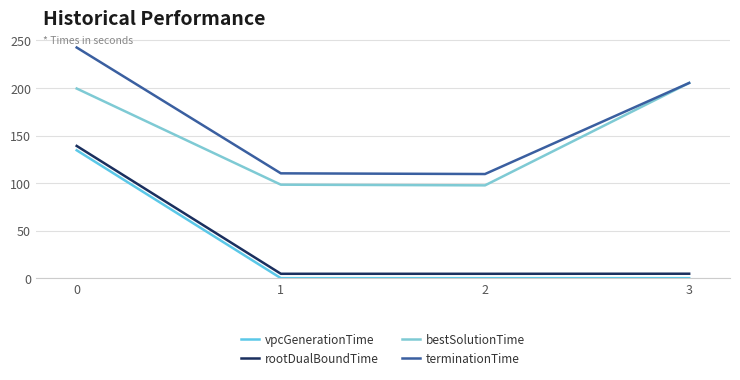

What is the approximate value of bestSolutionTime at 2?

97.6